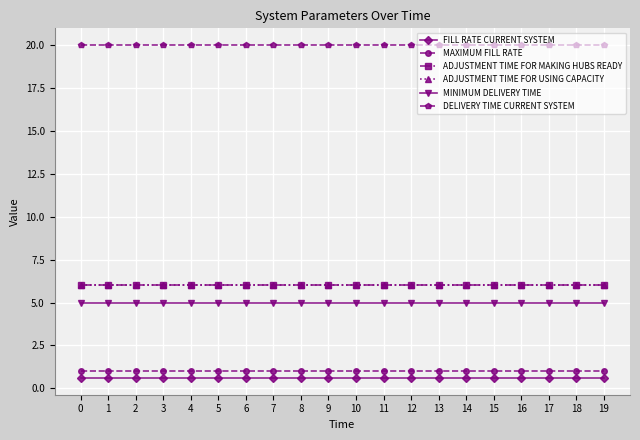

Reading left to right, what are all the values shown in this chart?

FILL RATE CURRENT SYSTEM: 0.6	0.6	0.6	0.6	0.6	0.6	0.6	0.6	0.6	0.6	0.6	0.6	0.6	0.6	0.6	0.6	0.6	0.6	0.6	0.6
MAXIMUM FILL RATE: 1.0	1.0	1.0	1.0	1.0	1.0	1.0	1.0	1.0	1.0	1.0	1.0	1.0	1.0	1.0	1.0	1.0	1.0	1.0	1.0
ADJUSTMENT TIME FOR MAKING HUBS READY: 6.0	6.0	6.0	6.0	6.0	6.0	6.0	6.0	6.0	6.0	6.0	6.0	6.0	6.0	6.0	6.0	6.0	6.0	6.0	6.0
ADJUSTMENT TIME FOR USING CAPACITY: 6.0	6.0	6.0	6.0	6.0	6.0	6.0	6.0	6.0	6.0	6.0	6.0	6.0	6.0	6.0	6.0	6.0	6.0	6.0	6.0
MINIMUM DELIVERY TIME: 5.0	5.0	5.0	5.0	5.0	5.0	5.0	5.0	5.0	5.0	5.0	5.0	5.0	5.0	5.0	5.0	5.0	5.0	5.0	5.0
DELIVERY TIME CURRENT SYSTEM: 20.0	20.0	20.0	20.0	20.0	20.0	20.0	20.0	20.0	20.0	20.0	20.0	20.0	20.0	20.0	20.0	20.0	20.0	20.0	20.0